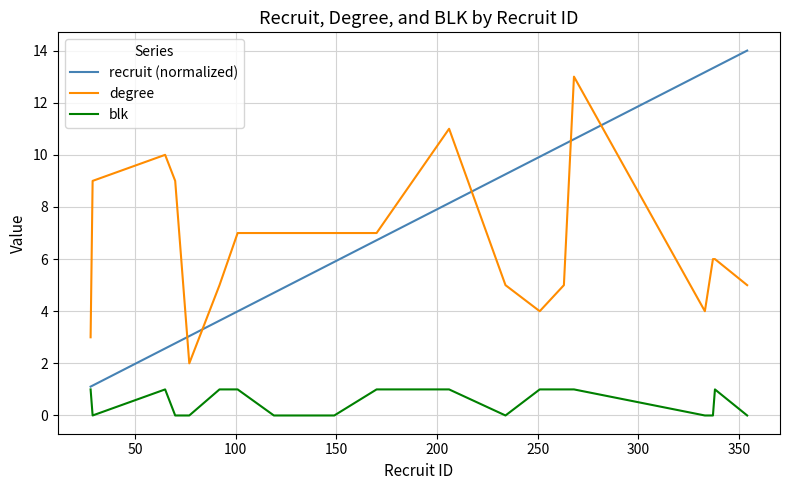

True or false: blk and degree intersect in this chart.

False